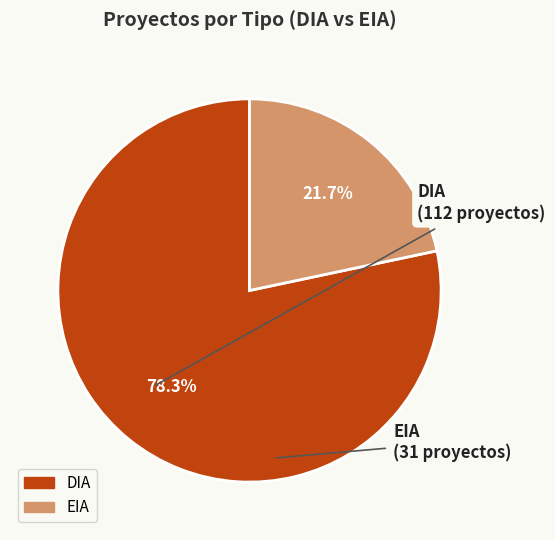

Is it true that EIA is 12% of the pie?

False